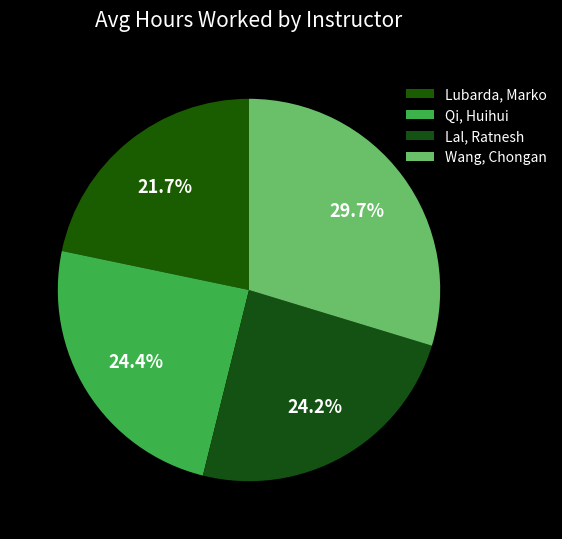

Approximately how many times larger is the value at Qi, Huihui compared to Wang, Chongan?

0.8